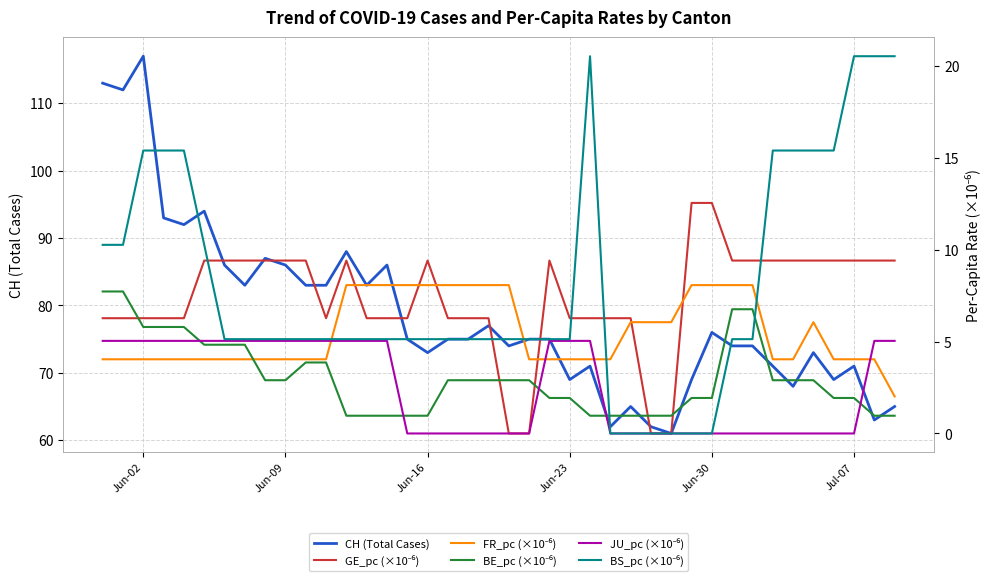

List the series in order of their peak value, lowest first.

JU_pc (×10⁻⁶), BE_pc (×10⁻⁶), FR_pc (×10⁻⁶), GE_pc (×10⁻⁶), BS_pc (×10⁻⁶), CH (Total Cases)